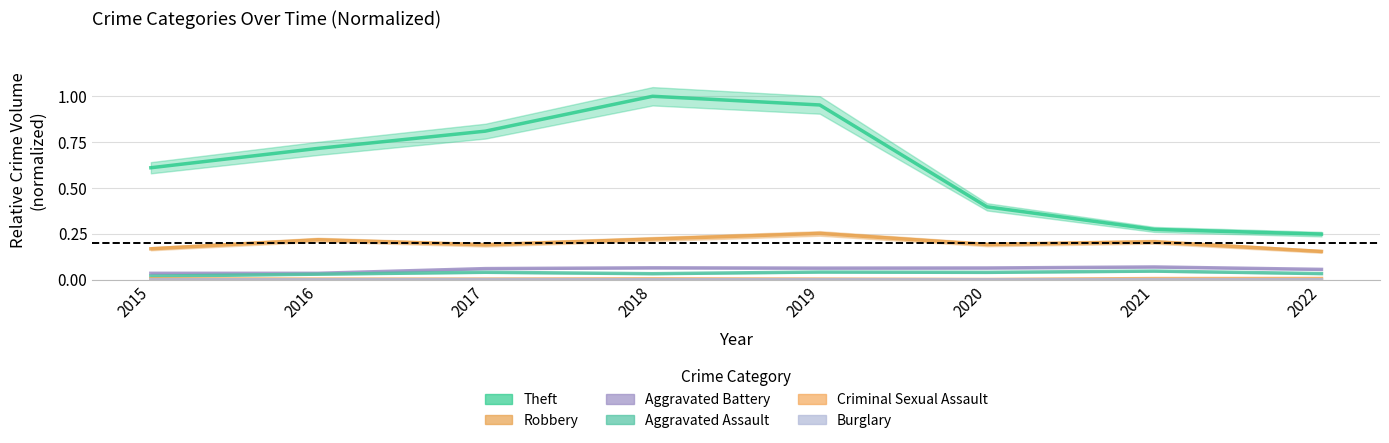

What are all the series names shown in the legend?

Robbery, Theft, Aggravated Assault, Aggravated Battery, Burglary, Criminal Sexual Assault